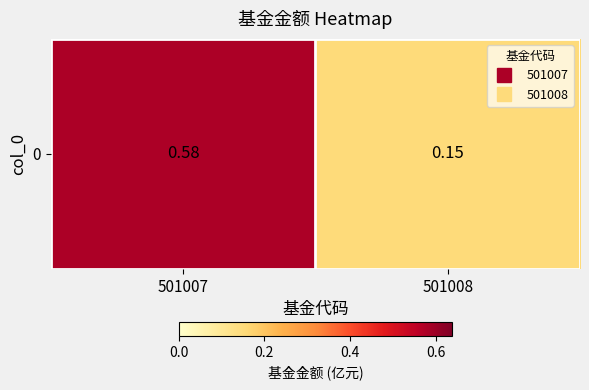

Reading left to right, list all the values displayed in this chart.

0.6	0.1